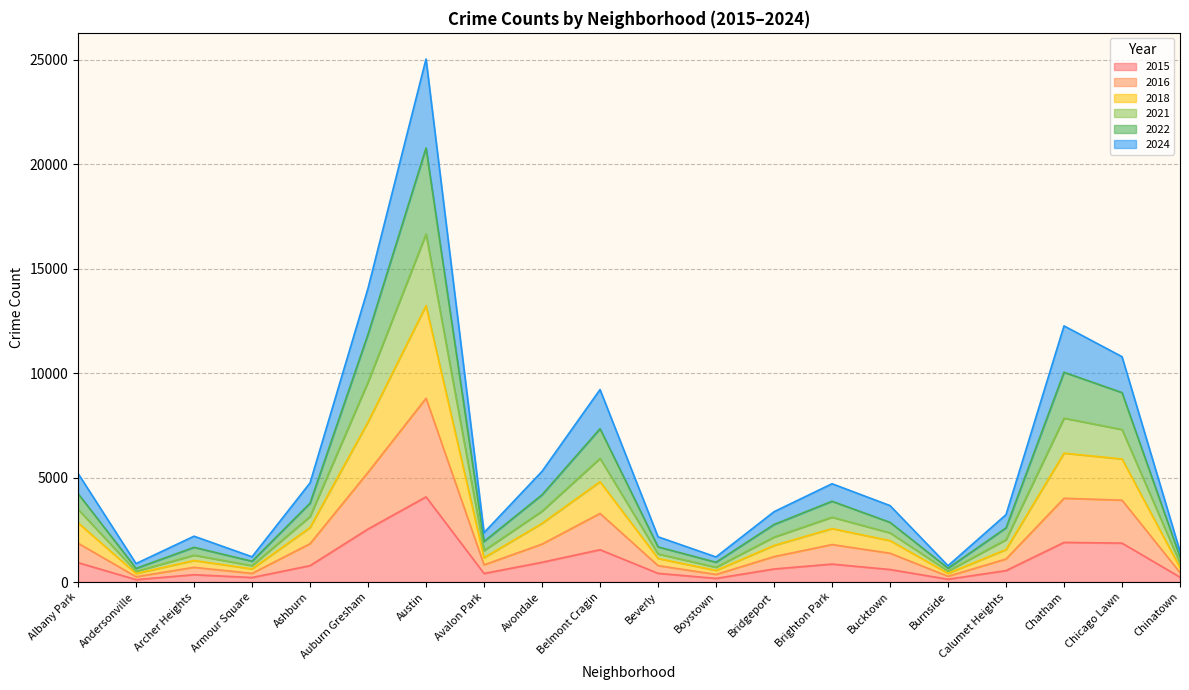

At which category is the sum across all series the highest?

Austin